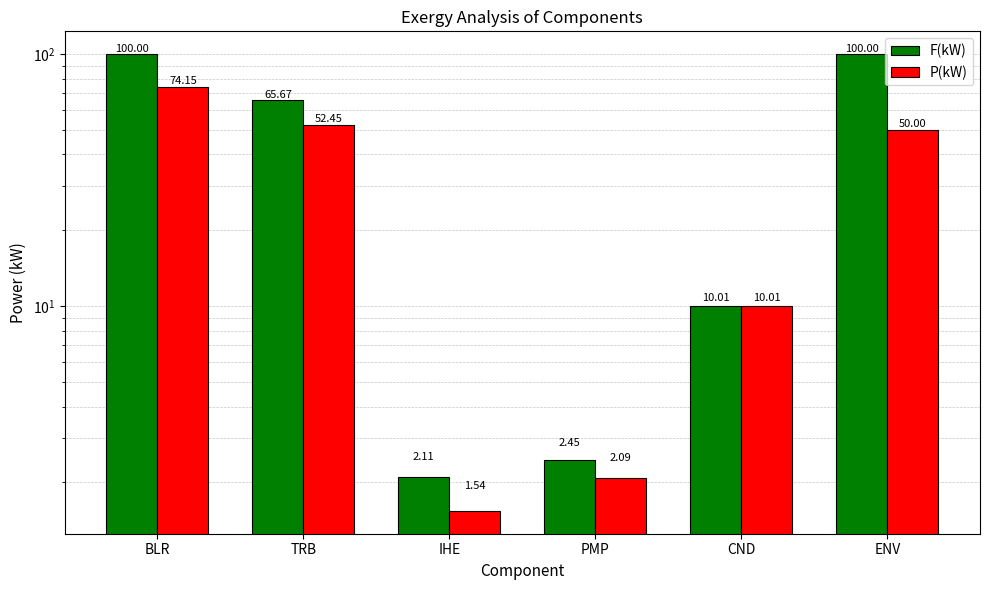

What is the approximate value of F(kW) at IHE?

2.1